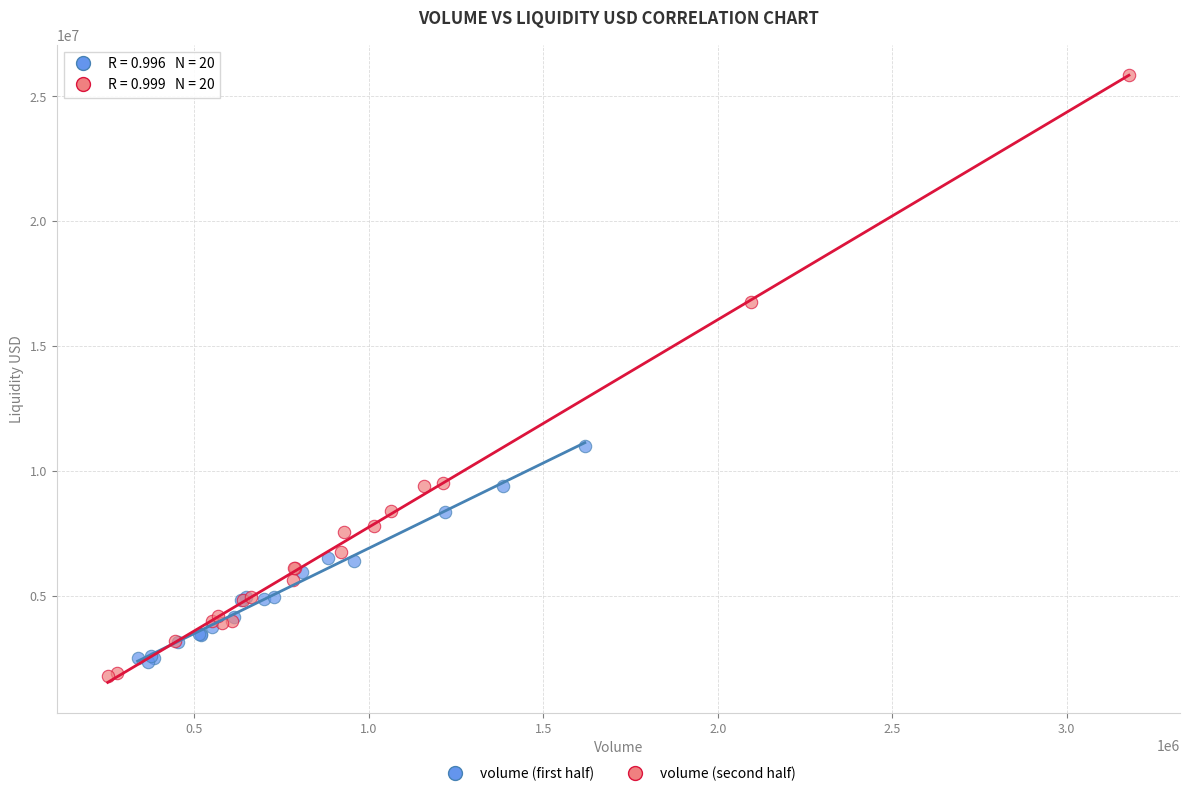

Which series has the widest spread of Y values?

volume (second half)